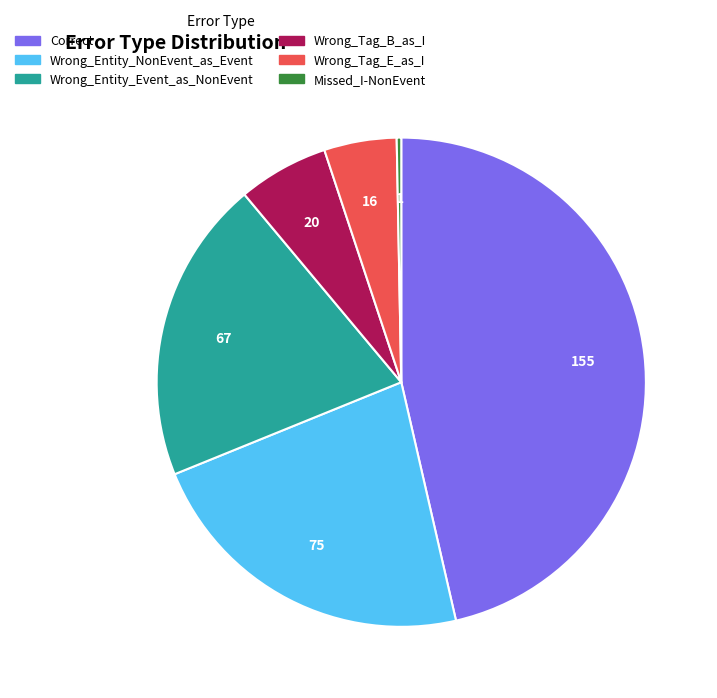

Which has a higher value, Wrong_Tag_B_as_I or Wrong_Tag_E_as_I?

Wrong_Tag_B_as_I